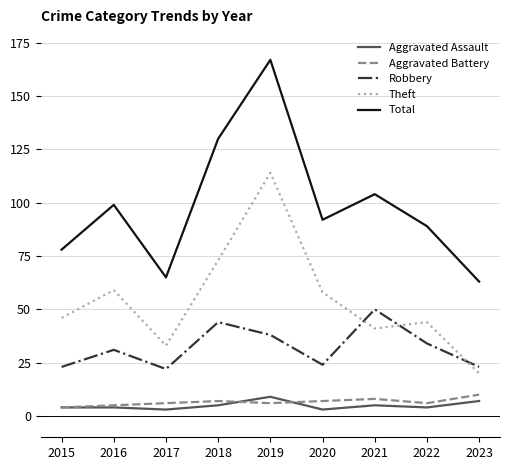

Which series has the largest range (max minus min)?

Total